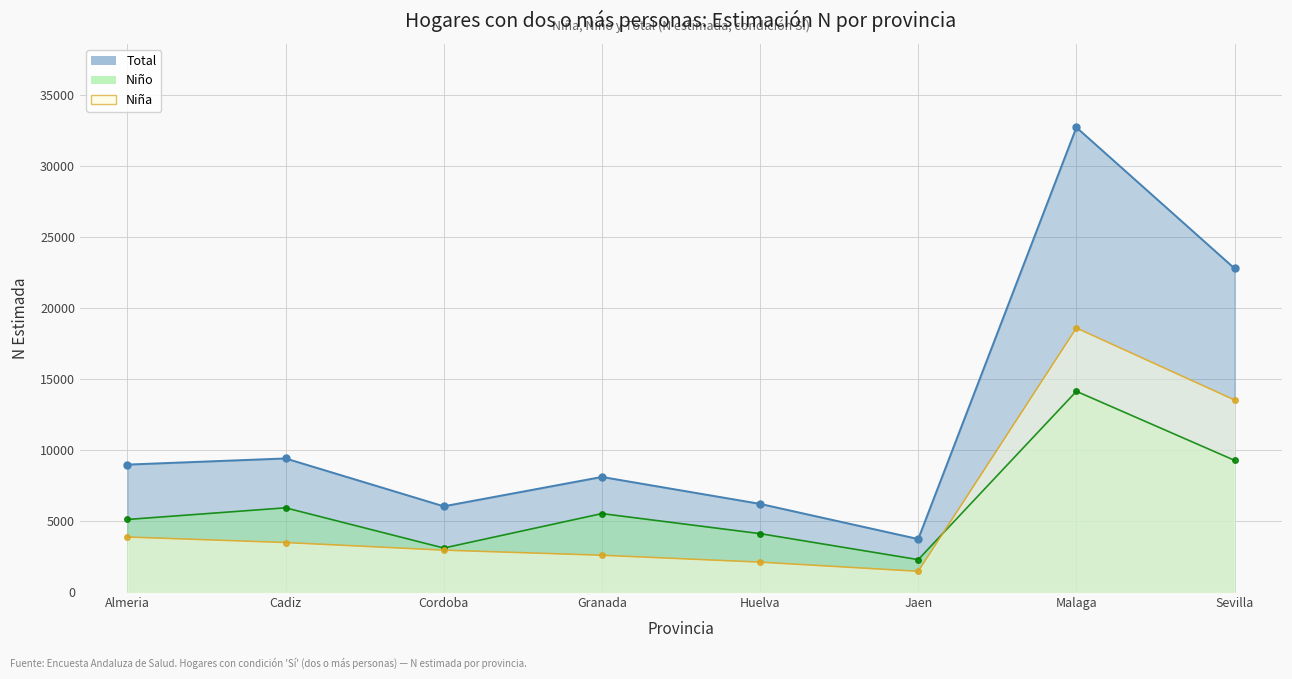

True or false: Nina_N and Total_N cross at least once.

False